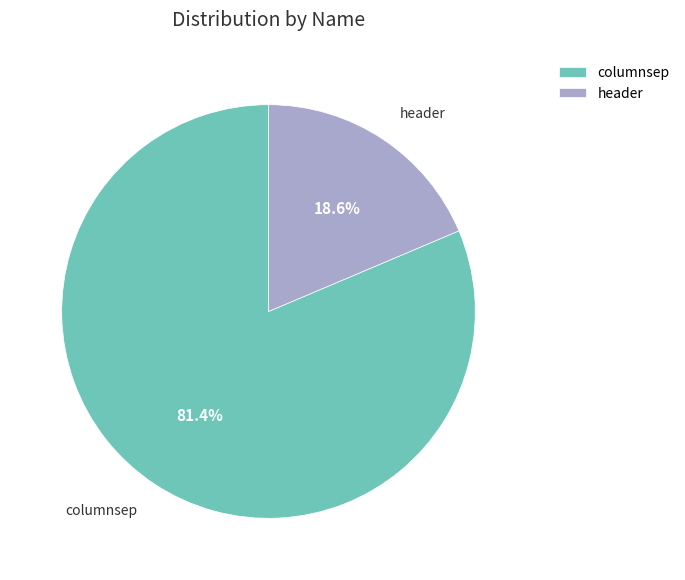

Which category has the biggest portion of the pie?

columnsep